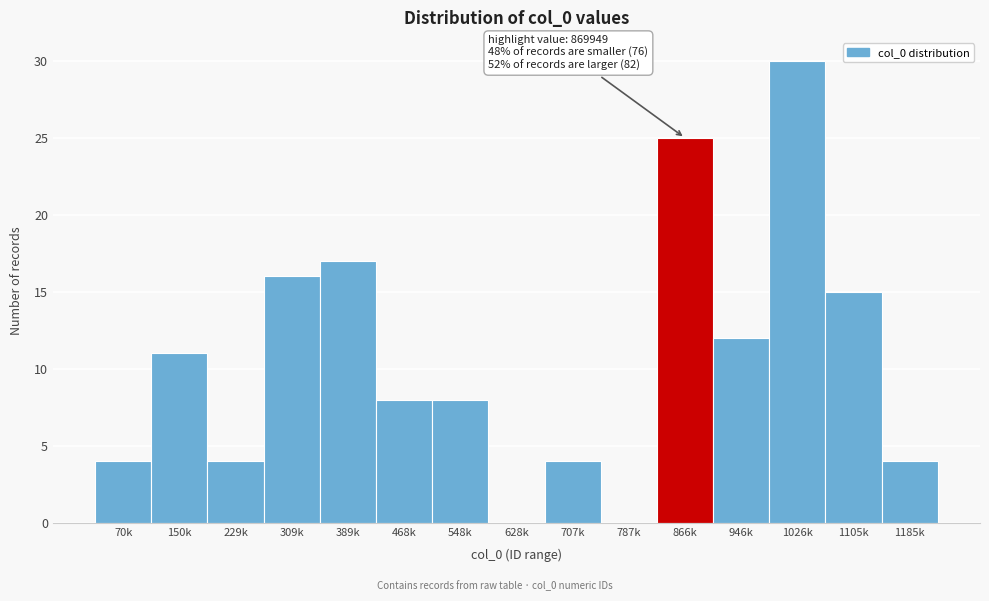

Reading left to right, list all the values displayed in this chart.

70k=4	150k=11	229k=4	309k=16	389k=17	468k=8	548k=8	628k=0	707k=4	787k=0	866k=25	946k=12	1026k=30	1105k=15	1185k=4